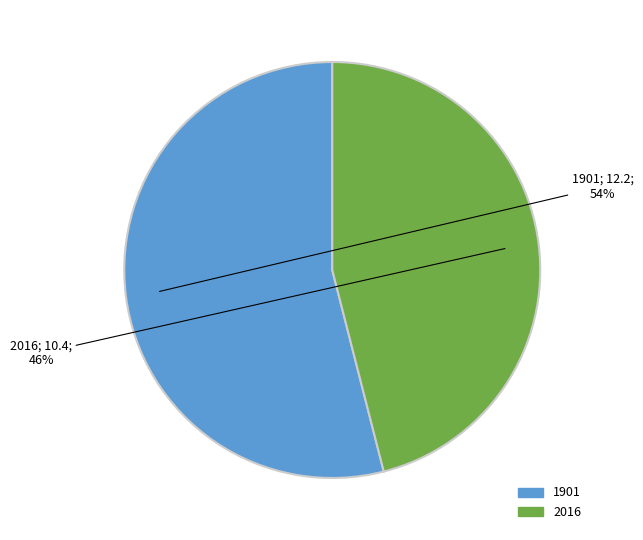

Does any single category account for the majority?

Yes